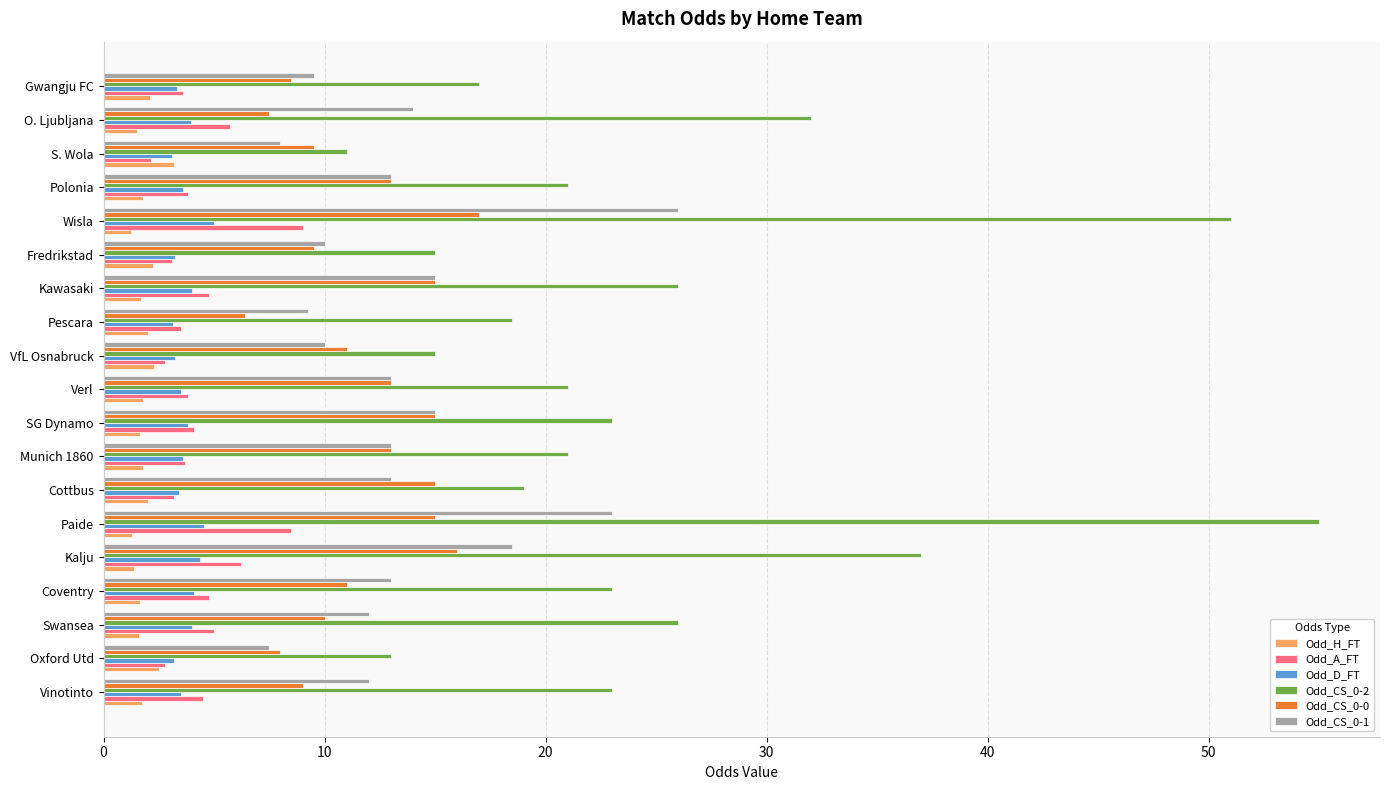

Which series has the largest total across all categories?

Odd_CS_0-2